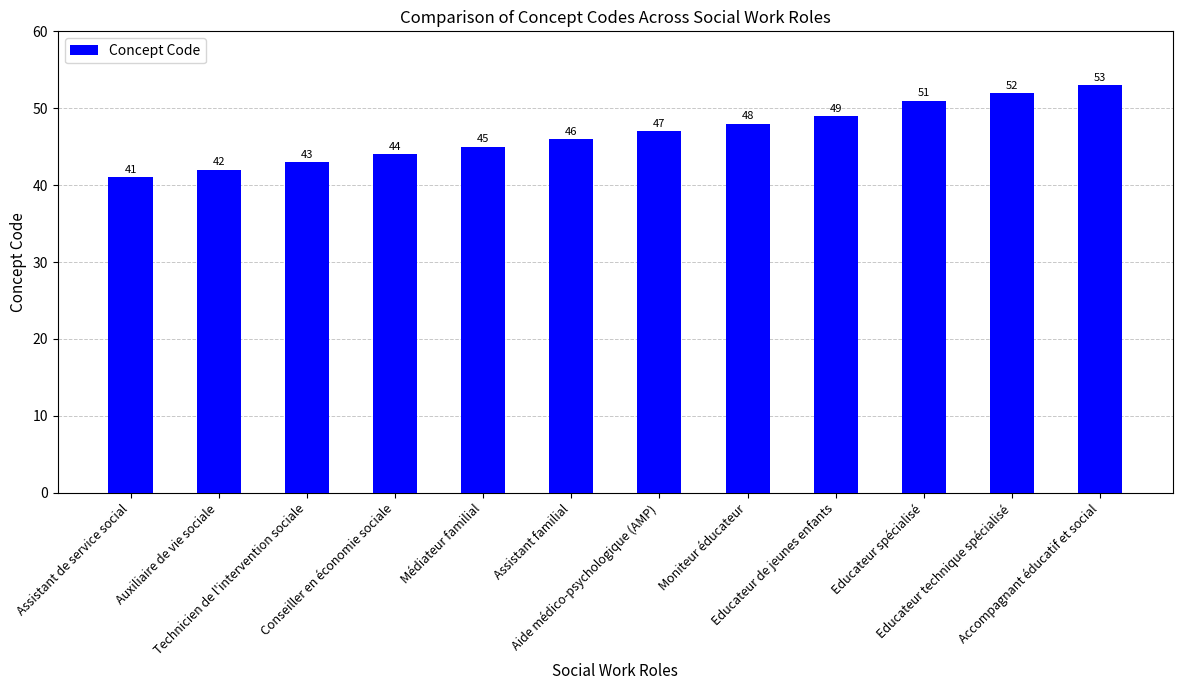

Rank the categories by value from highest to lowest.

Accompagnant éducatif et social, Educateur technique spécialisé, Educateur spécialisé, Educateur de jeunes enfants, Moniteur éducateur, Aide médico-psychologique (AMP), Assistant familial, Médiateur familial, Conseiller en économie sociale, Technicien de l'intervention sociale, Auxiliaire de vie sociale, Assistant de service social